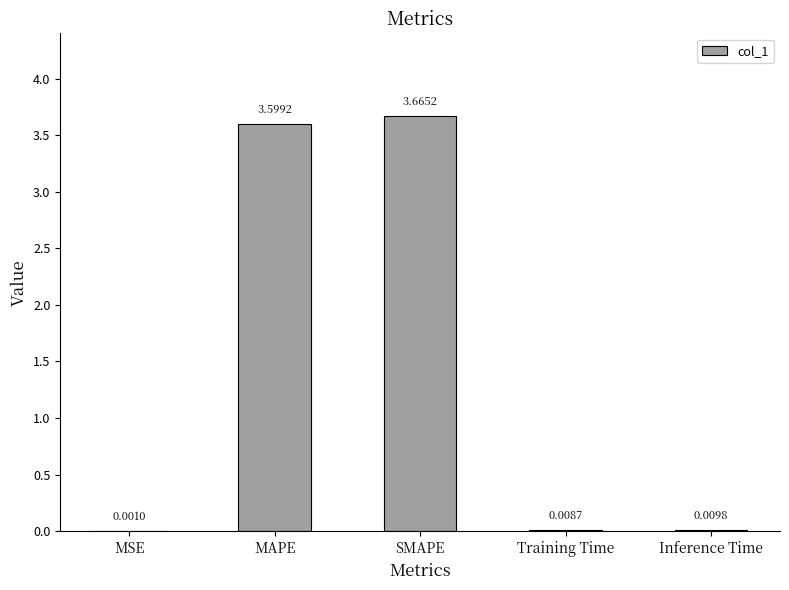

At which label is the value closest to 1?

Inference Time